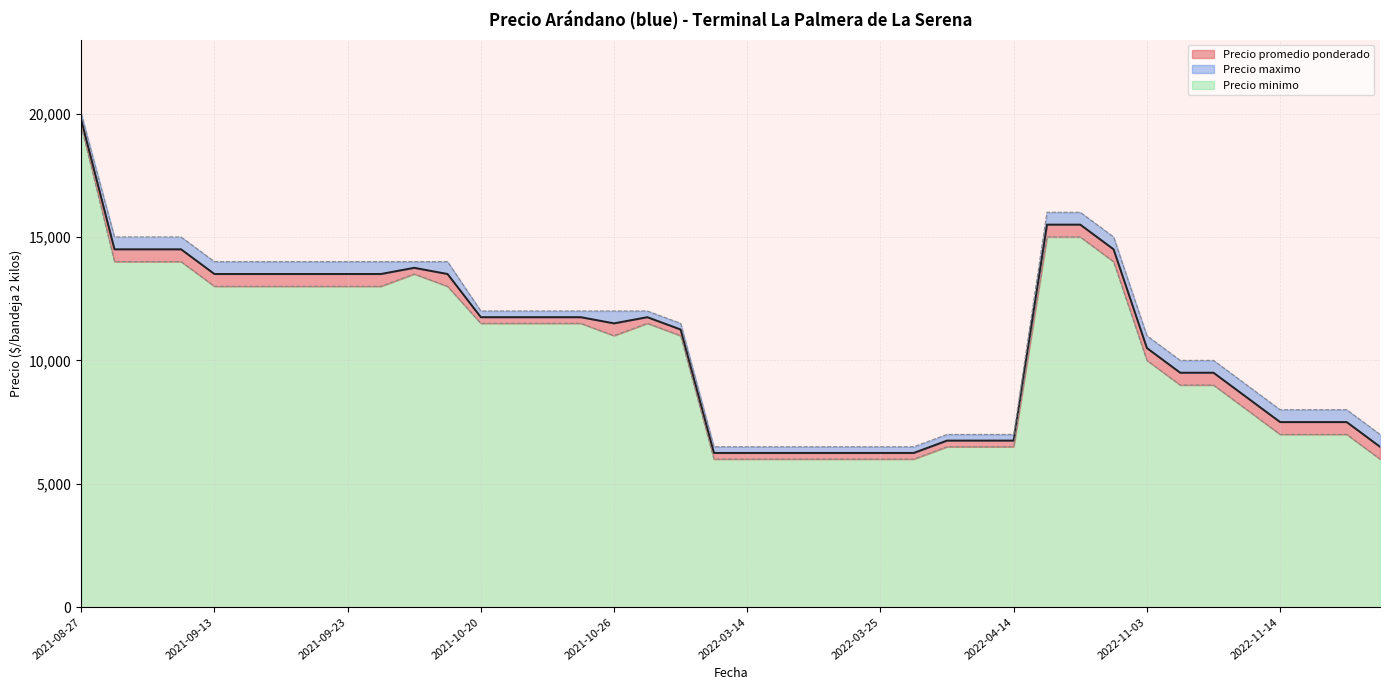

Is it true that Precio minimo equals 15000 at 2022-09-08?

True